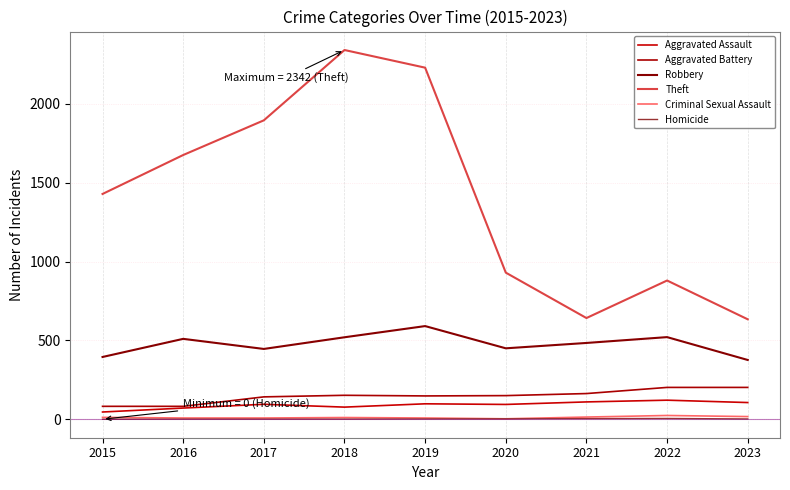

True or false: Homicide and Robbery intersect in this chart.

False